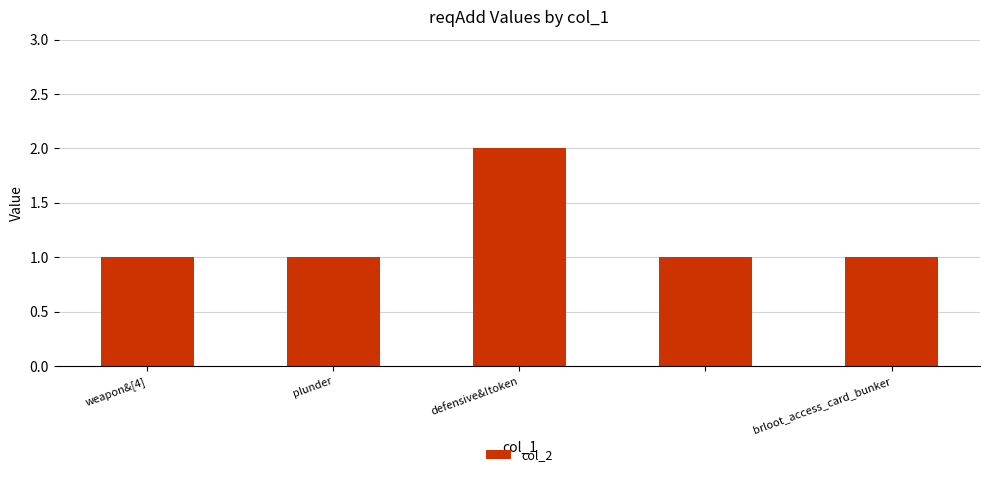

Reading right to left, list all the values displayed in this chart.

1	1	2	1	1